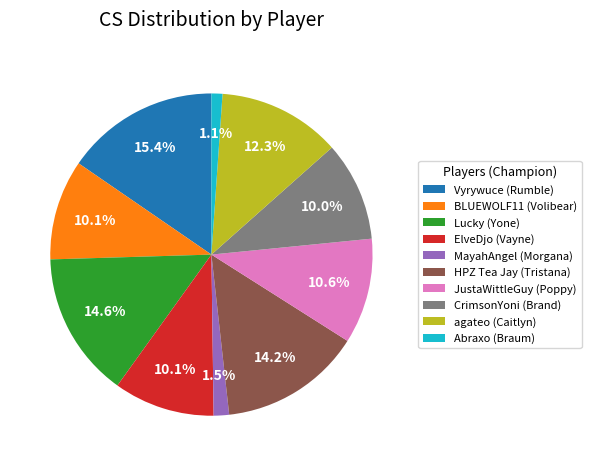

What is the ratio of the value at BLUEWOLF11 (Volibear) to the value at Vyrywuce (Rumble)?

0.7